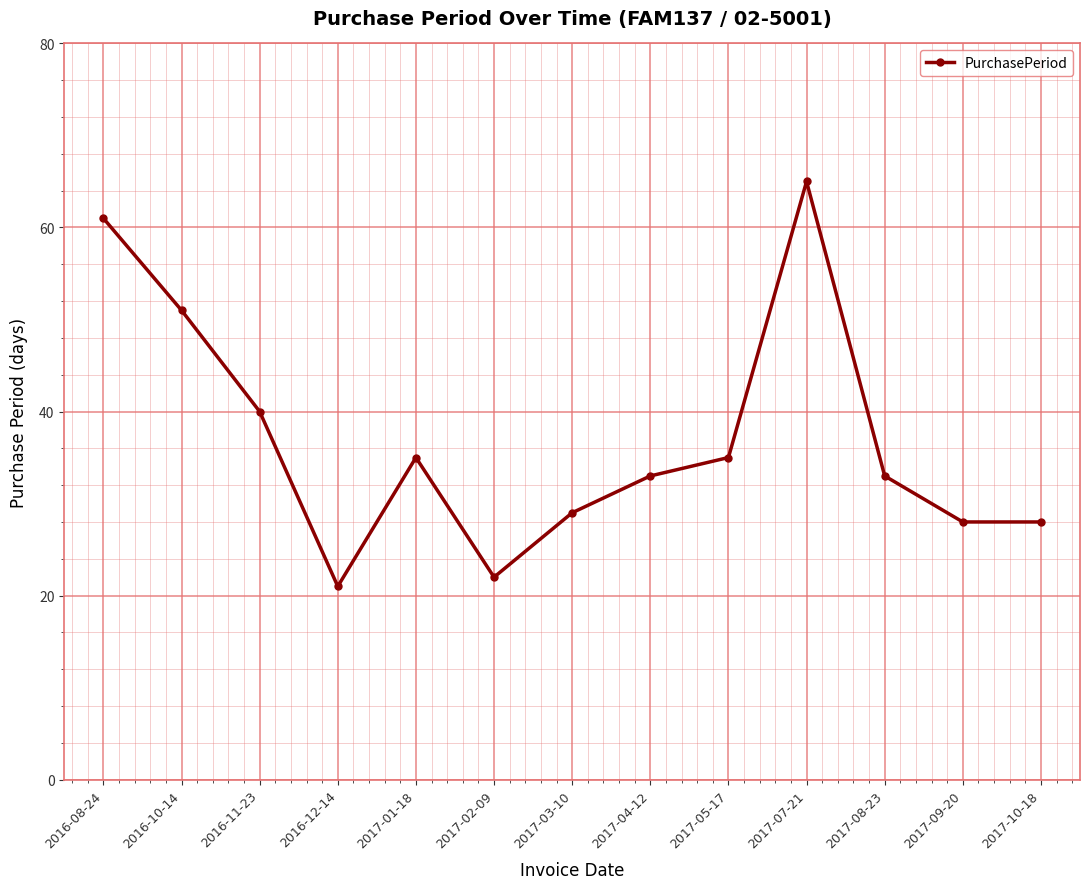

Does the chart have visible grid lines?

Yes